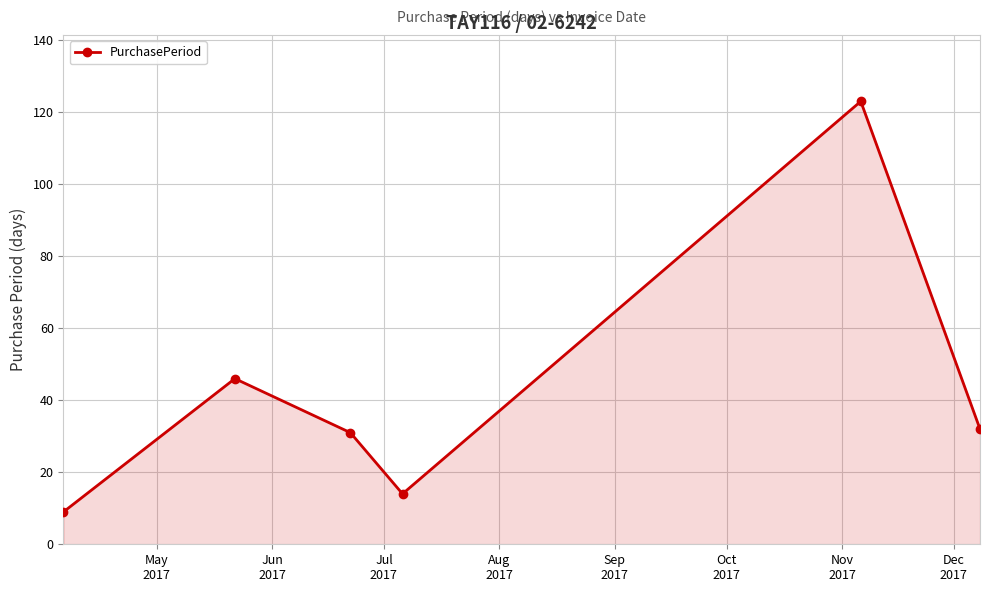

How many interior local valleys (lower than both neighbors) does the data have?

1